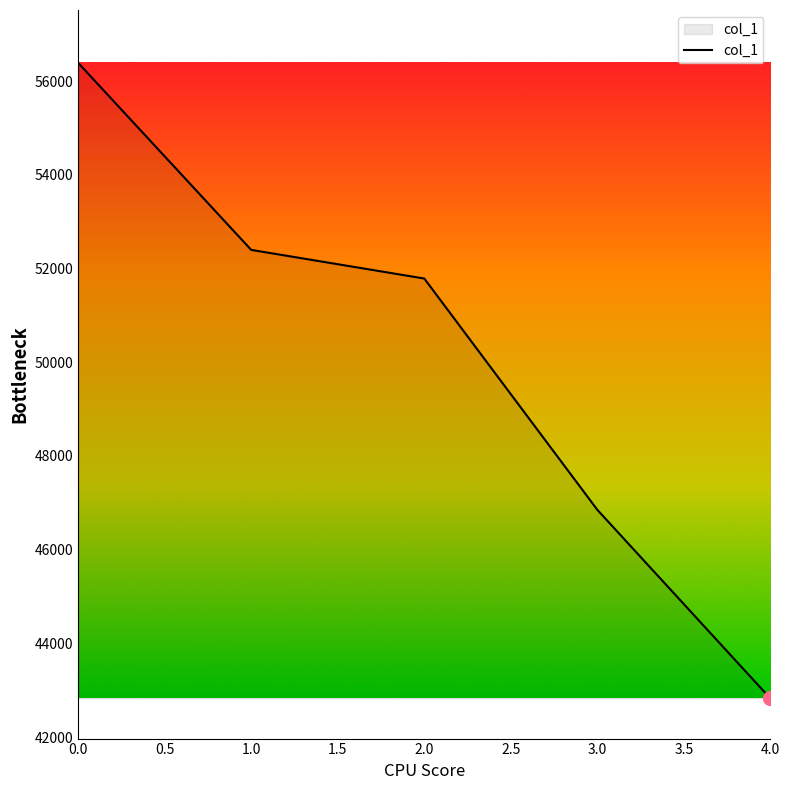

Rank the categories by value from lowest to highest.

4.0, 3.0, 2.0, 1.0, 0.0